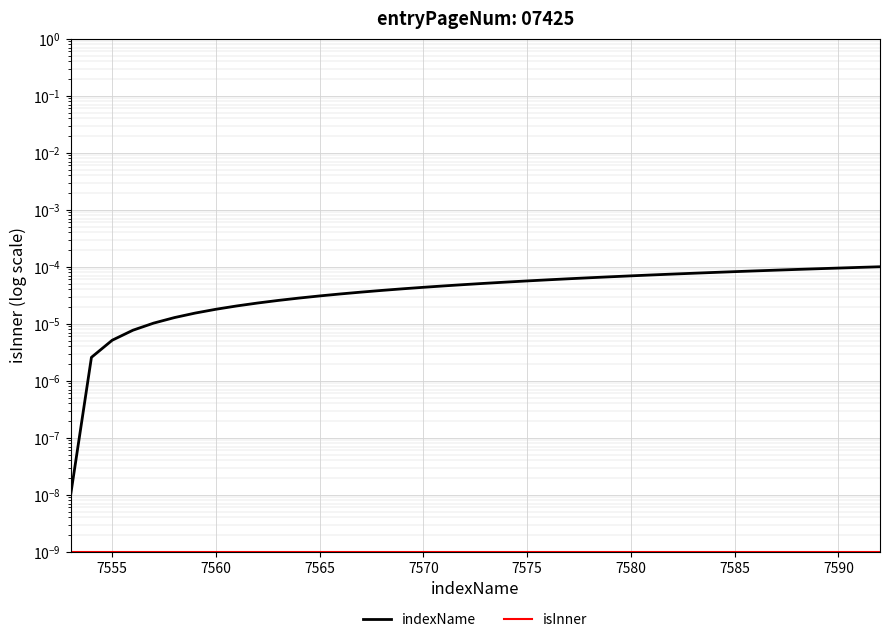

True or false: indexName and isInner cross at least once.

False